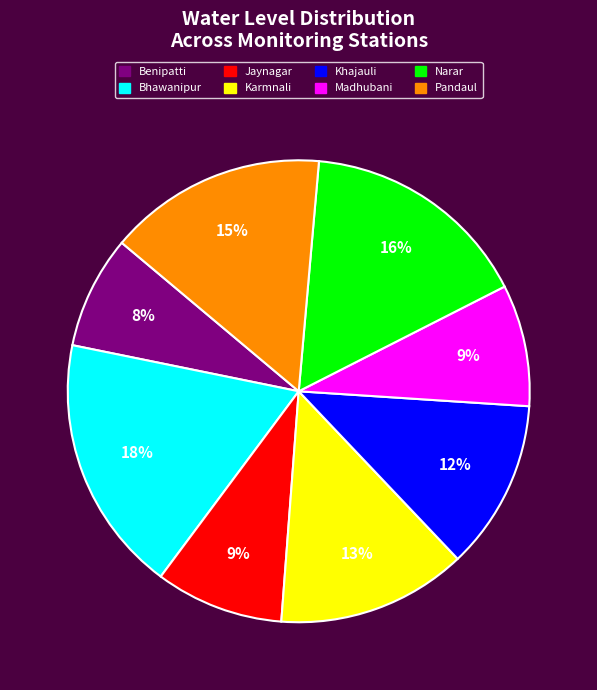

Is Karmnali the majority of the pie?

No